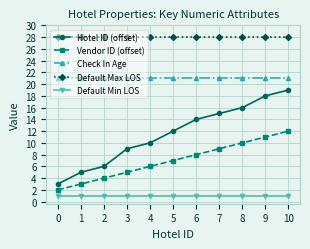

True or false: Check In Age and Hotel ID (offset) intersect in this chart.

False